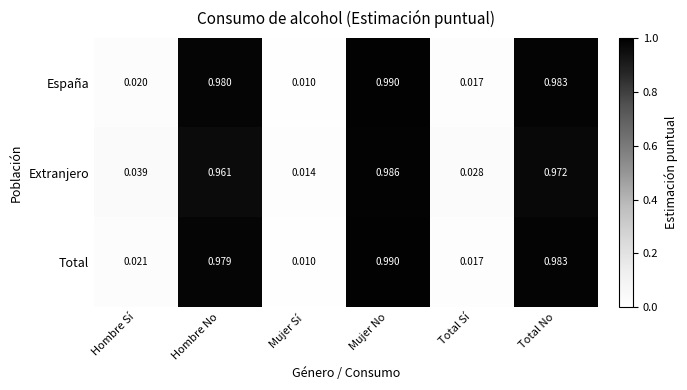

Rank the categories by España value from highest to lowest.

Mujer No, Total No, Hombre No, Hombre Sí, Total Sí, Mujer Sí